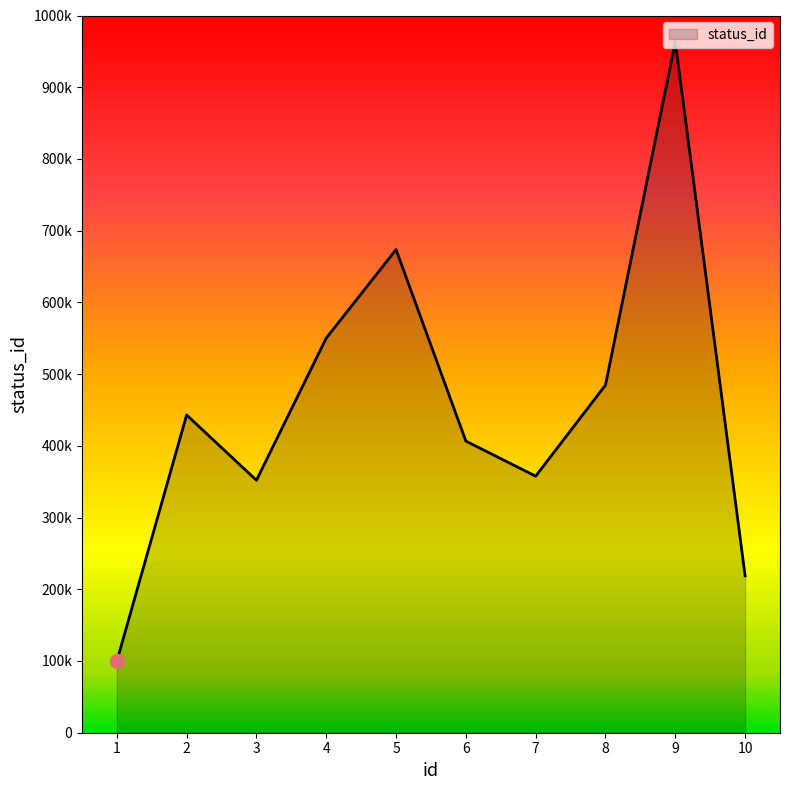

Does the chart have visible grid lines?

No